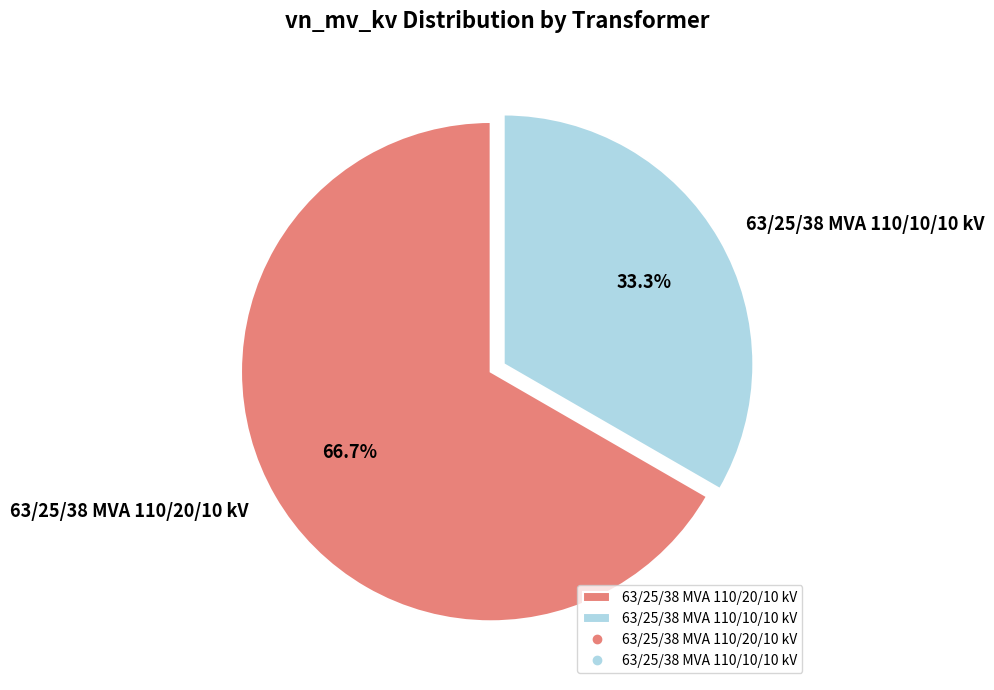

To the nearest percent, what is the average slice percentage?

50%